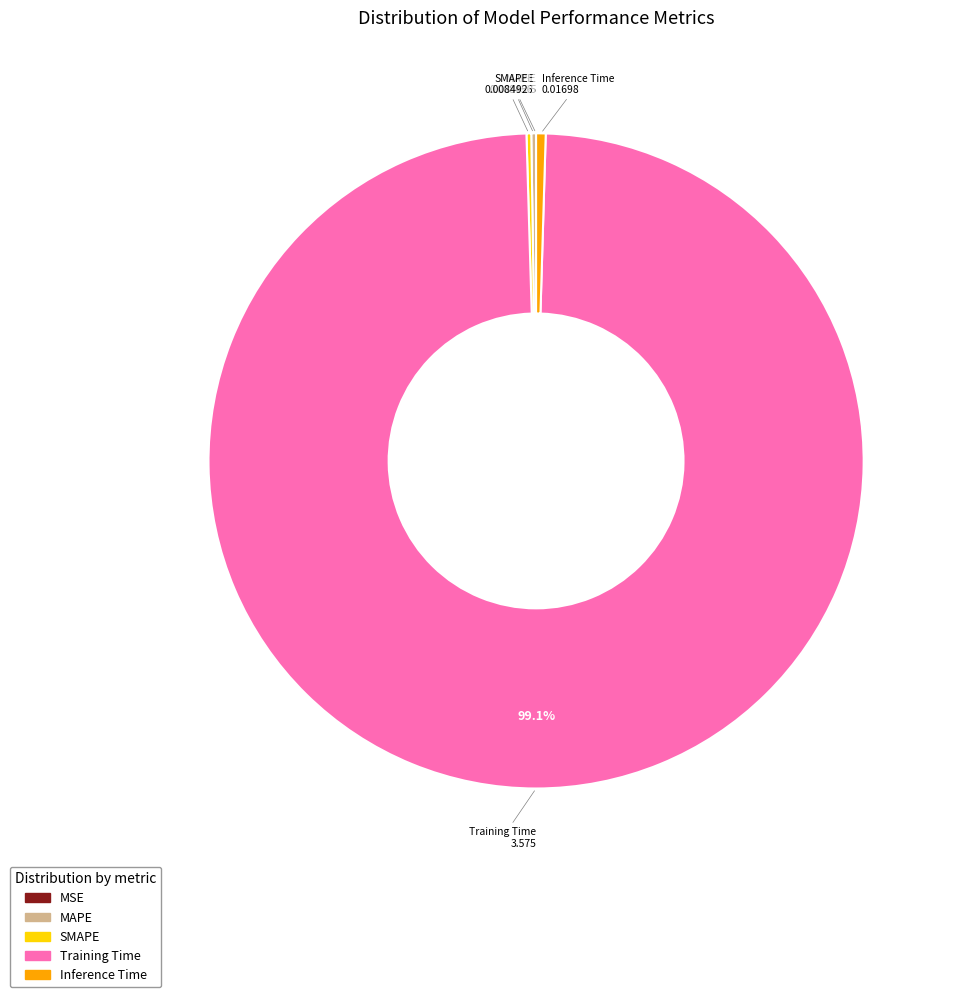

Which slice represents more than half of the pie?

Training Time